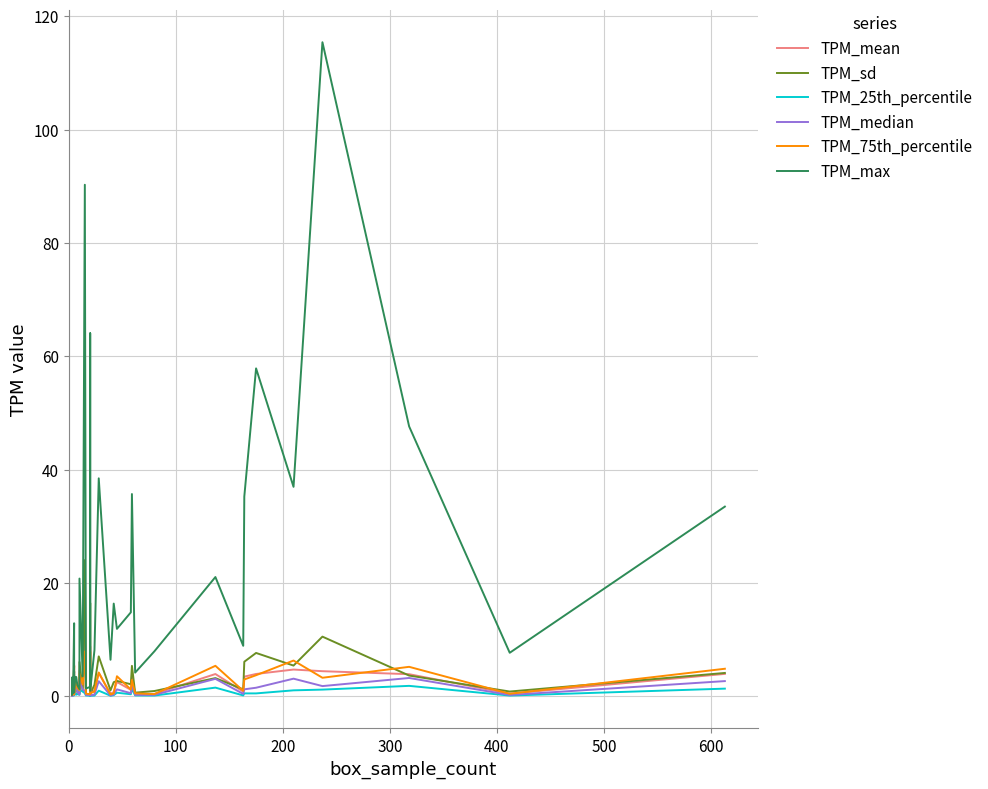

Reading left to right, list all the values displayed in this chart.

TPM_mean: 1.2	0.2	1.5	0.3	5.5	2.0	0.3	1.4	1.6	0.9	0.6	1.2	4.5	1.5	11.1	0.4	0.3	8.8	0.5	1.1	4.1	0.5	0.8	2.5	1.1	3.5	0.5	0.4	3.9	0.8	3.5	4.0	4.7	4.4	3.9	0.5	4.0
TPM_sd: 1.8	0.1	1.2	0.2	4.4	2.3	0.2	1.1	1.4	0.7	0.5	1.0	6.1	0.9	24.1	0.3	0.4	16.5	0.4	2.0	7.0	1.1	2.5	2.7	2.1	5.4	0.7	0.9	3.2	1.2	6.1	7.7	5.4	10.5	3.7	0.8	4.1
TPM_25th_percentile: 0.1	0.1	0.9	0.1	3.8	0.4	0.2	0.6	0.3	0.4	0.3	0.3	1.2	0.8	0.6	0.2	0.1	0.7	0.1	0.1	1.0	0.1	0.2	0.6	0.4	1.3	0.2	0.1	1.5	0.2	0.5	0.5	1.1	1.2	1.9	0.1	1.4
TPM_median: 0.2	0.1	1.6	0.2	4.3	1.3	0.3	1.4	2.2	0.7	0.3	1.0	2.9	1.2	1.0	0.3	0.2	1.7	0.1	0.3	2.7	0.2	0.3	1.2	0.6	2.1	0.3	0.3	3.1	0.4	1.2	1.5	3.1	1.8	3.2	0.2	2.7
TPM_75th_percentile: 1.8	0.2	2.2	0.4	5.3	2.5	0.3	1.7	2.5	1.4	1.1	1.7	4.0	2.1	7.9	0.5	0.4	7.9	0.6	0.8	4.2	0.3	0.5	3.5	1.2	2.9	0.5	0.4	5.4	1.0	3.0	3.7	6.3	3.3	5.2	0.5	4.9
TPM_max: 3.3	0.3	2.7	0.6	12.9	5.7	0.7	3.4	3.4	2.0	1.3	2.7	20.8	3.5	90.3	1.4	1.7	64.1	1.0	8.2	38.5	6.5	16.4	11.9	14.8	35.7	4.2	8.0	21.1	8.9	35.3	57.9	37.0	115.5	47.6	7.7	33.5